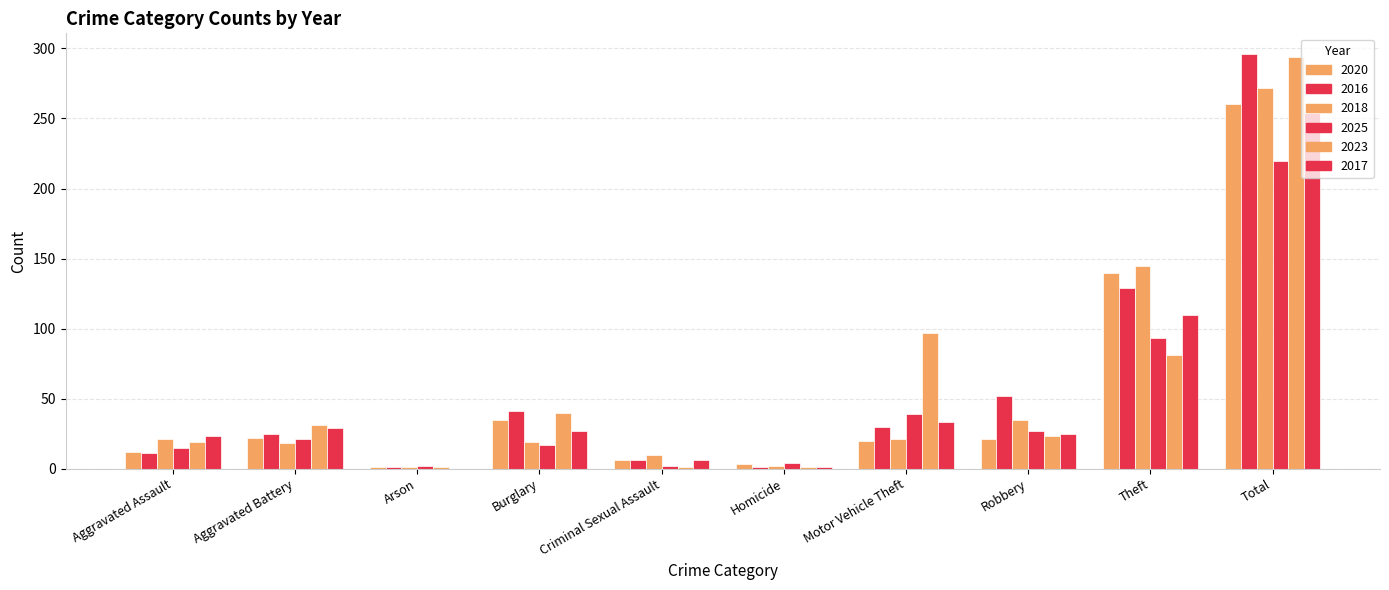

How many groups of bars are there?

10